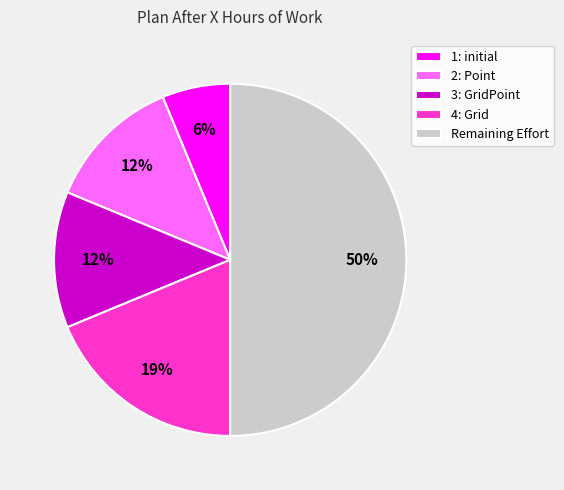

To the nearest percent, what is the average slice percentage?

20%